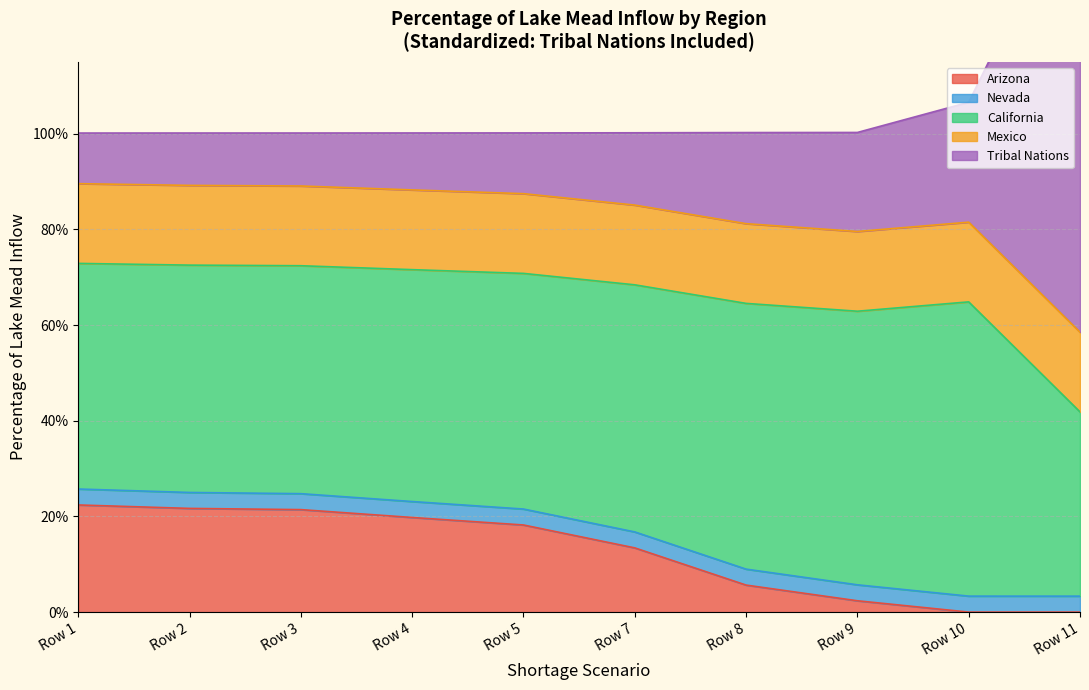

The California series shows 0.6 at Row 10. True or false?

True